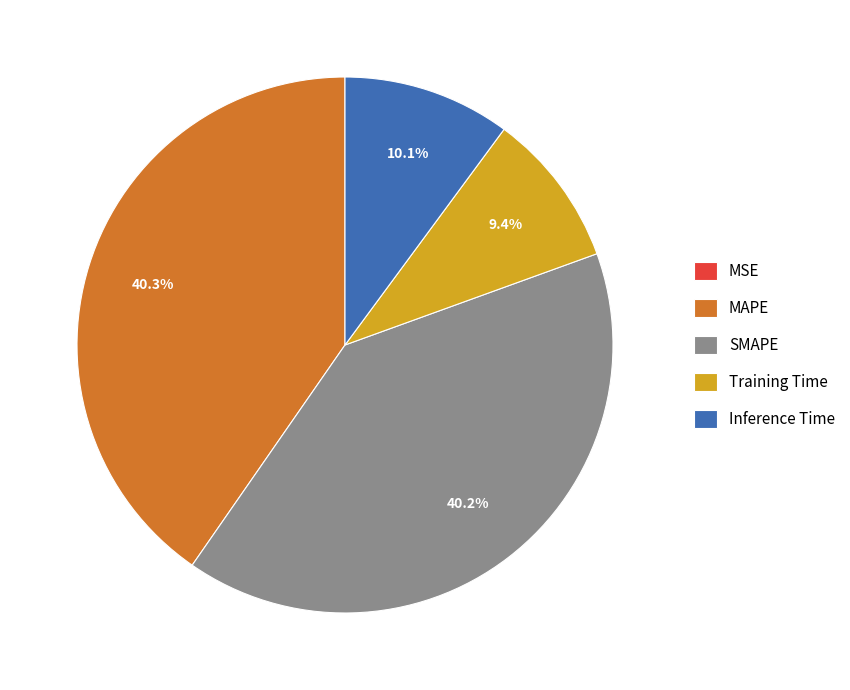

To the nearest percent, what is the difference between the Inference Time and Training Time slice percentages?

1%